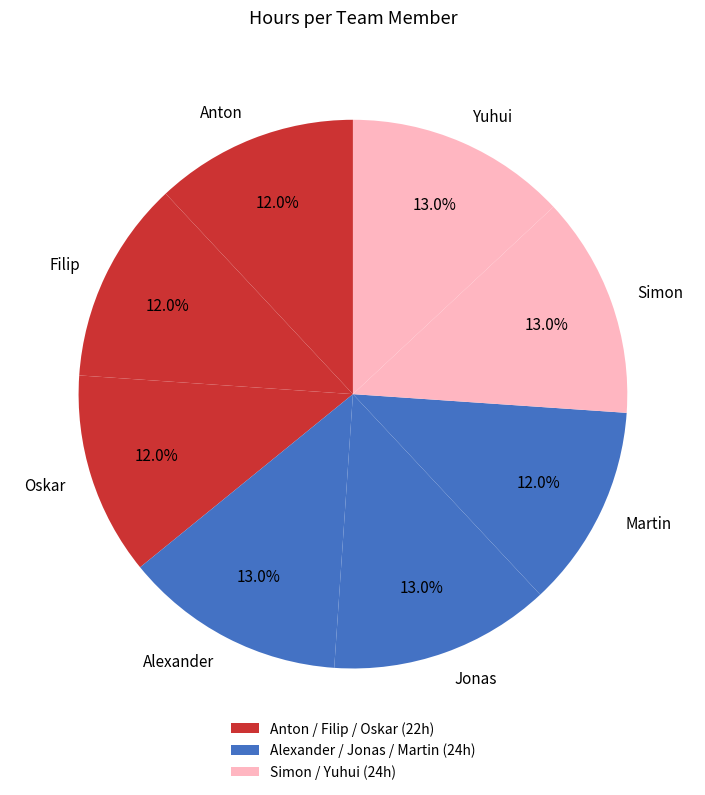

To the nearest percent, what is the combined percentage of Jonas and Martin?

25%